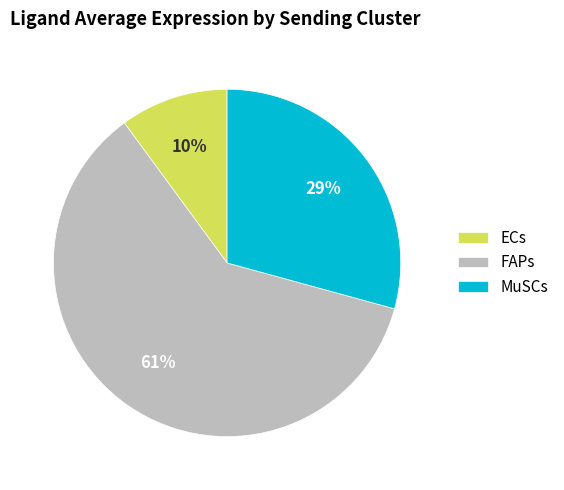

Which category accounts for the majority?

FAPs